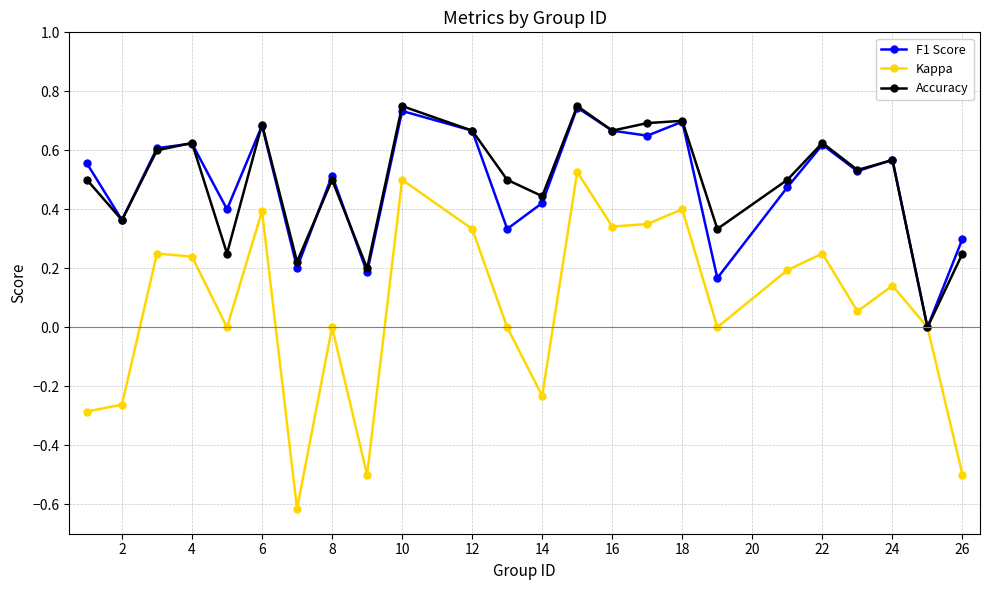

What is the smallest value displayed?

-0.6